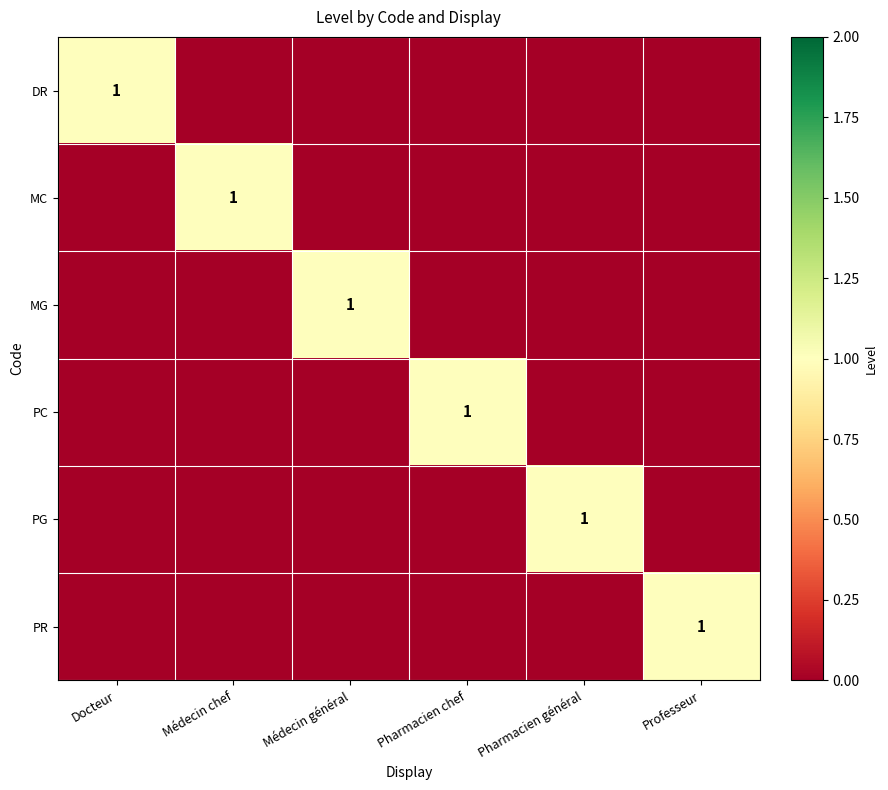

What is the spread (max minus min) of values at Professeur?

1